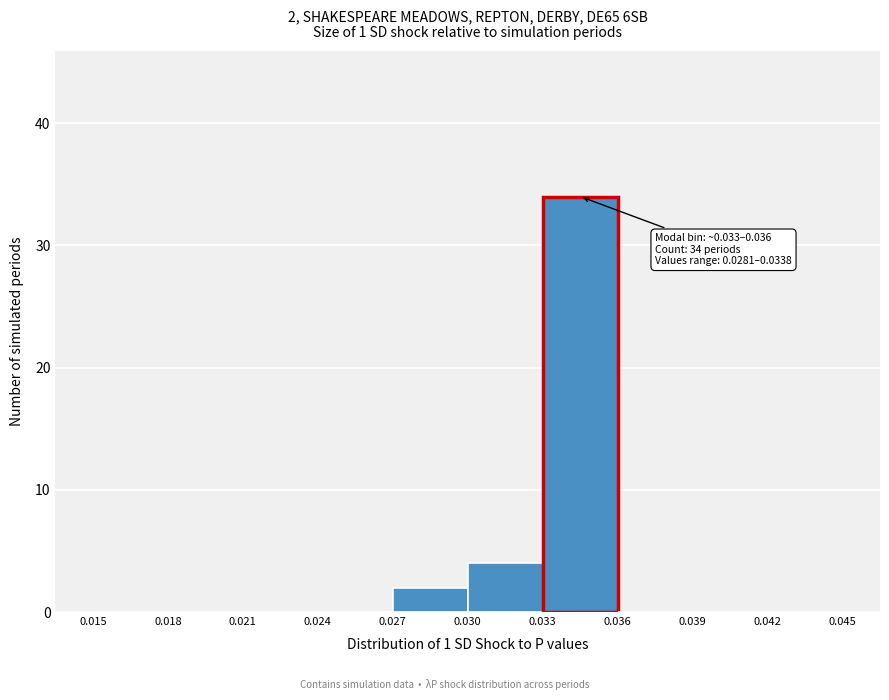

Which range on the x-axis has the tallest bar?

0.033 to 0.036